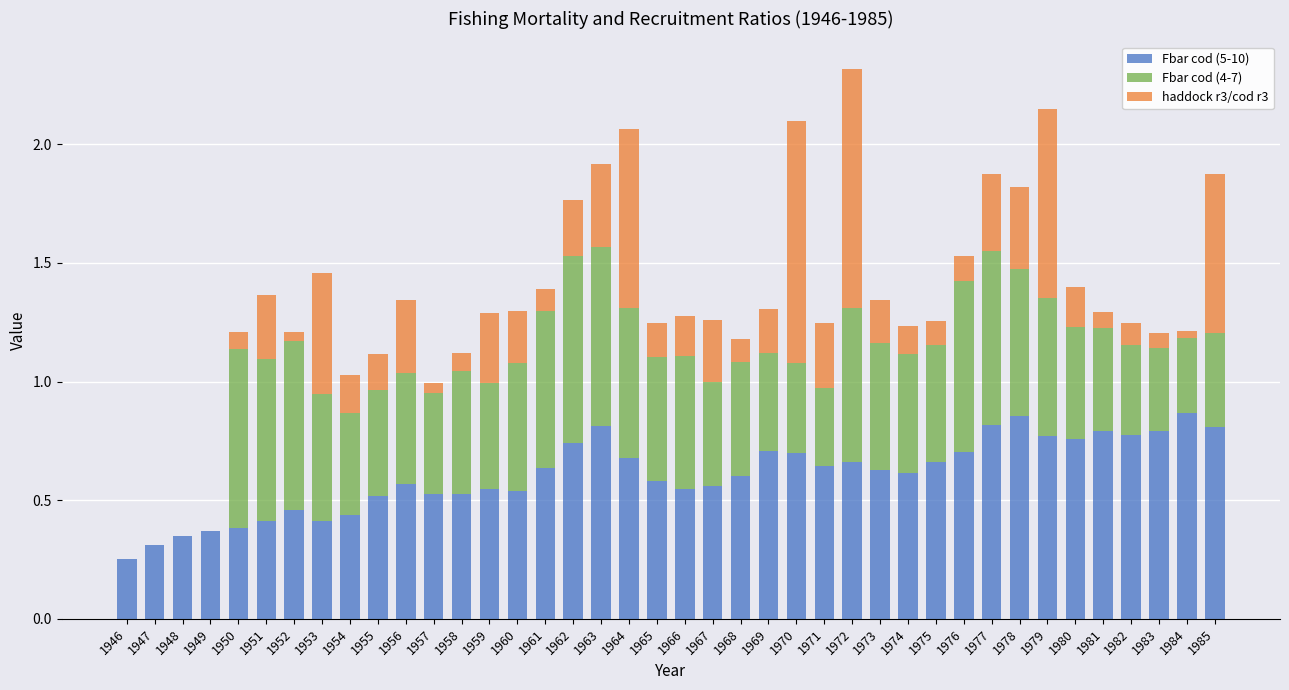

Is it true that Fbar cod (5-10) equals 0.6 at 1965?

True